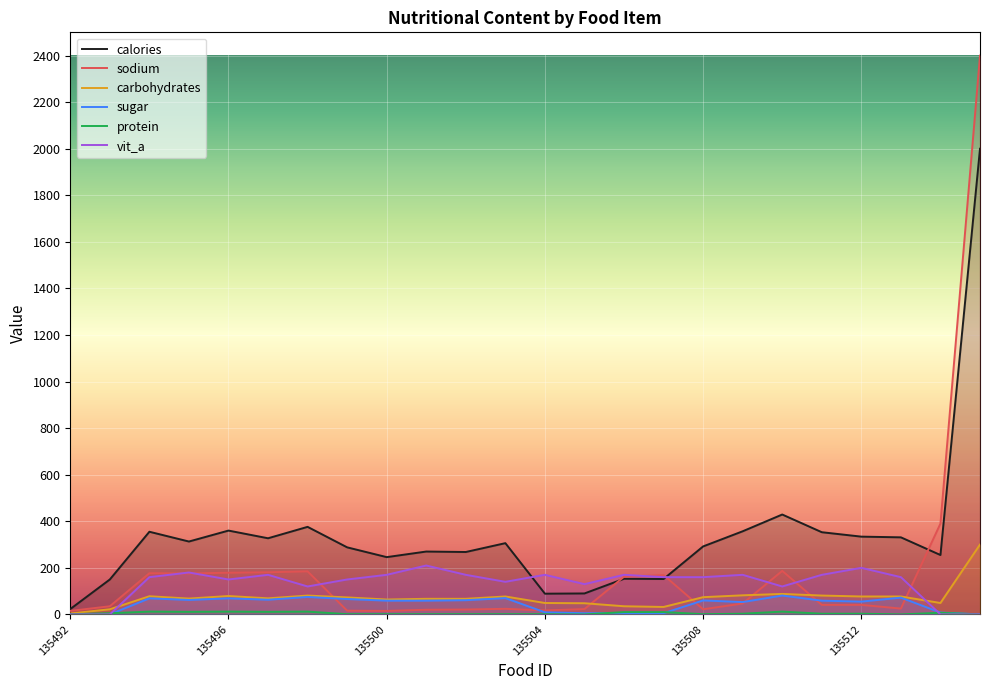

At which category does protein reach its first local valley?

135495